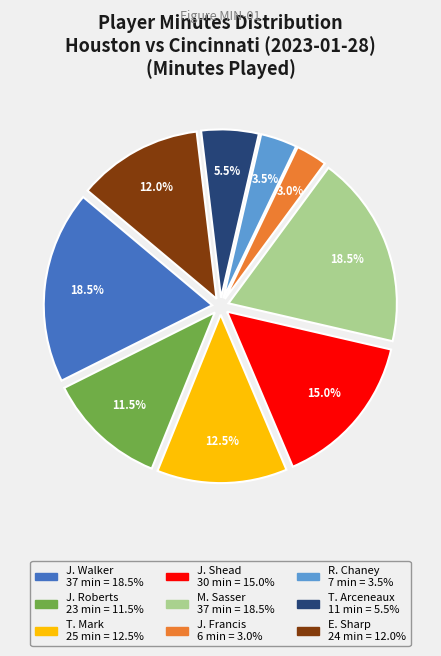

Count the number of slices in the pie.

9